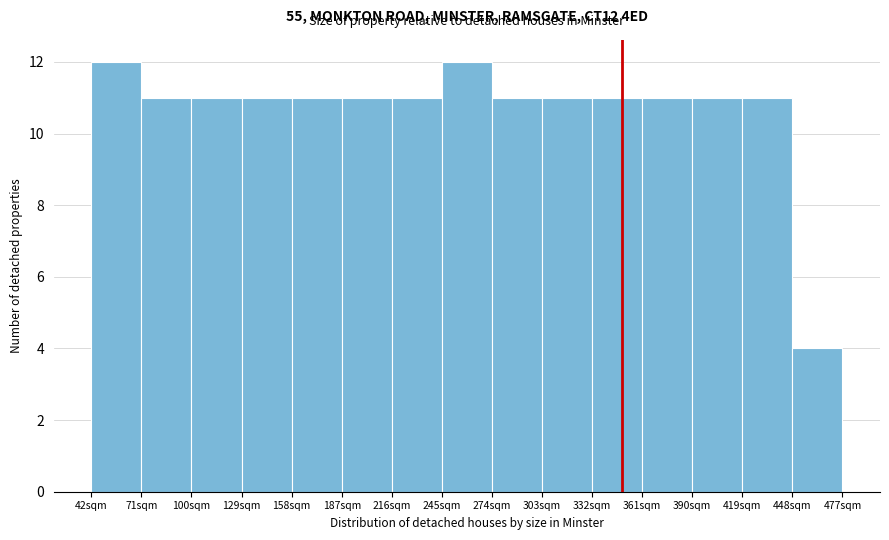

What is the height of the bar covering 42 to 71 on the x-axis? Neither the bar edges nor the heights are printed on the chart, so give them approximately, as read against the axes.

12